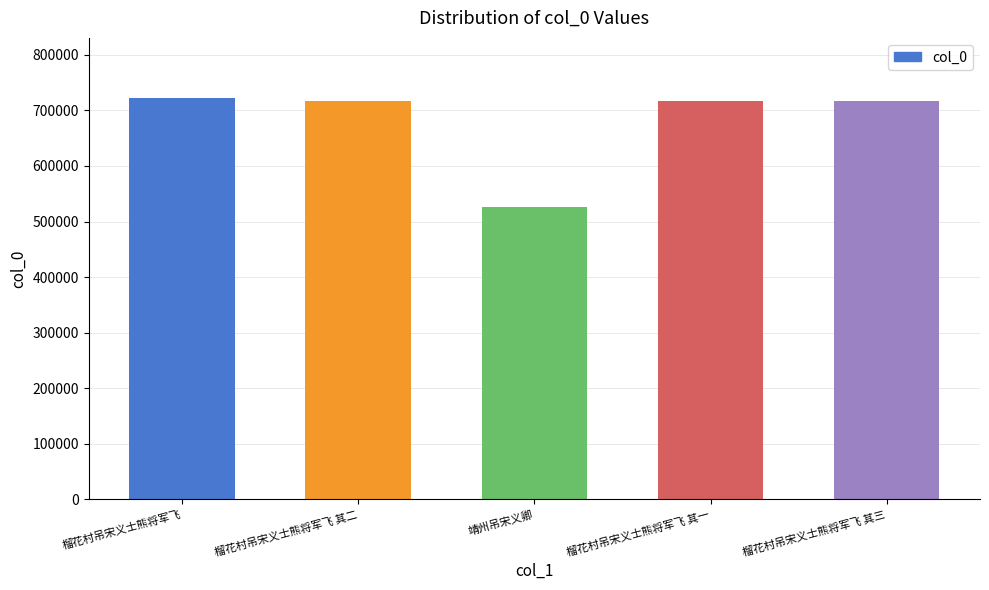

What is the ratio of the value at 榴花村吊宋义士熊将军飞 to the value at 靖州吊宋义卿?

1.4